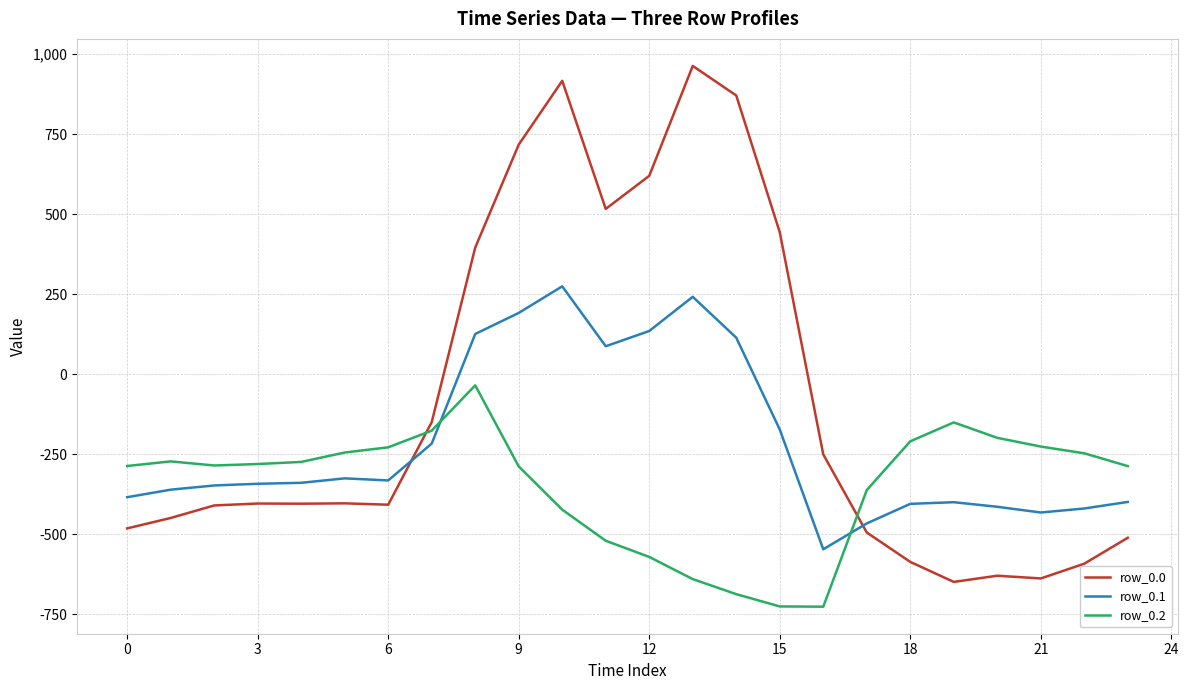

Which series has the largest total across all categories?

row_0.0